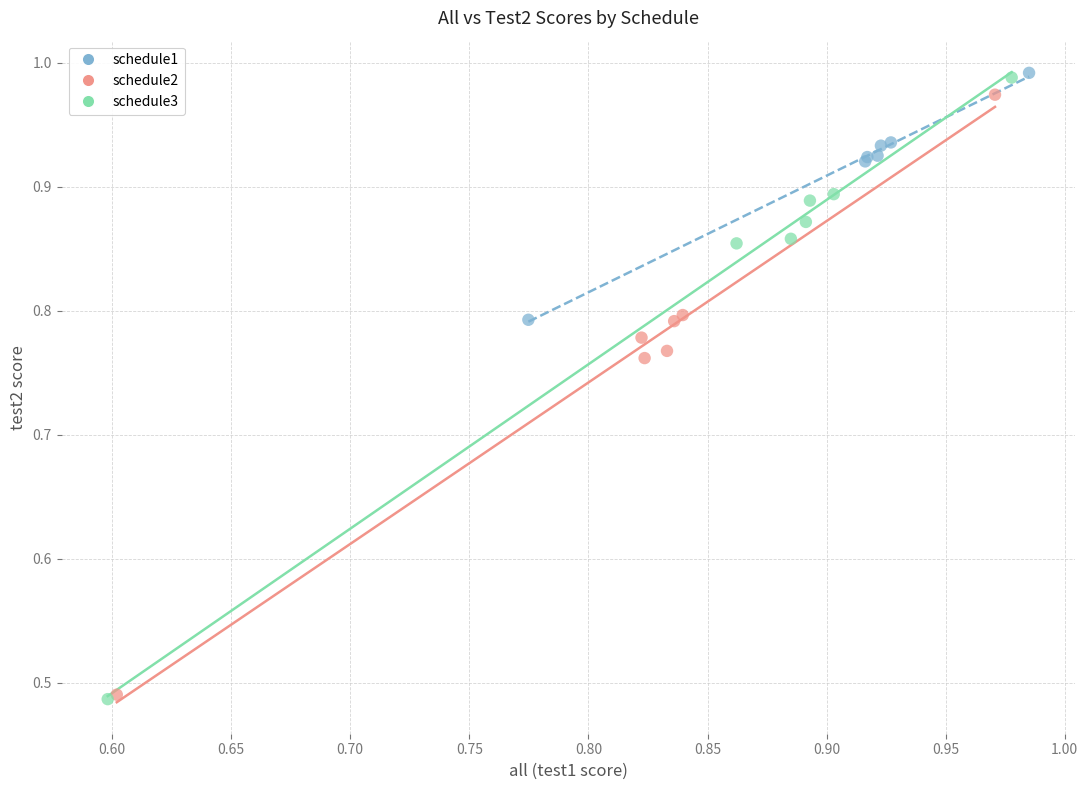

Which series has the widest spread of Y values?

schedule3